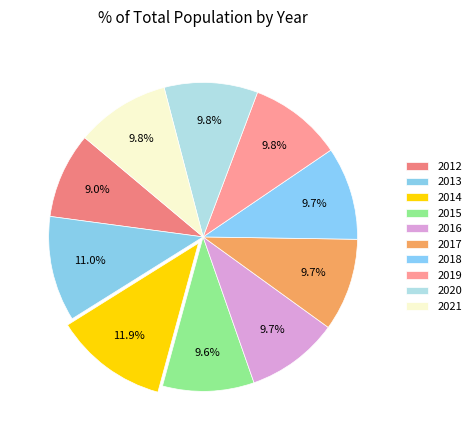

Count the number of slices in the pie.

10